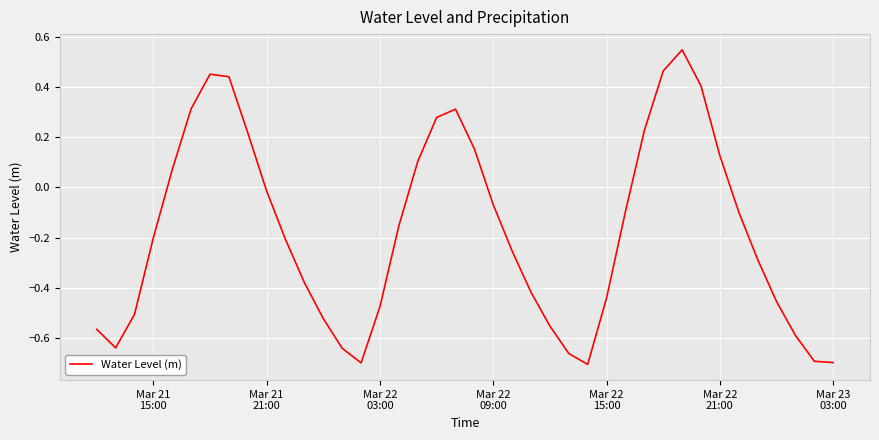

How many lines are shown in the chart?

1